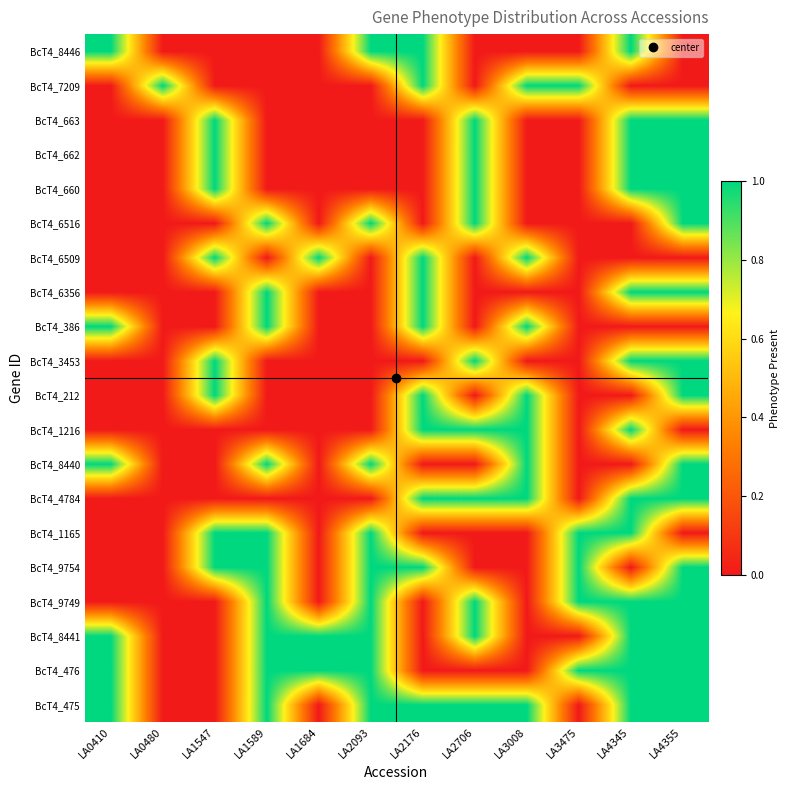

Rank the series at LA0410 from highest to lowest value.

BcT4_475, BcT4_476, BcT4_8441, BcT4_8440, BcT4_386, BcT4_8446, BcT4_9749, BcT4_9754, BcT4_1165, BcT4_4784, BcT4_1216, BcT4_212, BcT4_3453, BcT4_6356, BcT4_6509, BcT4_6516, BcT4_660, BcT4_662, BcT4_663, BcT4_7209